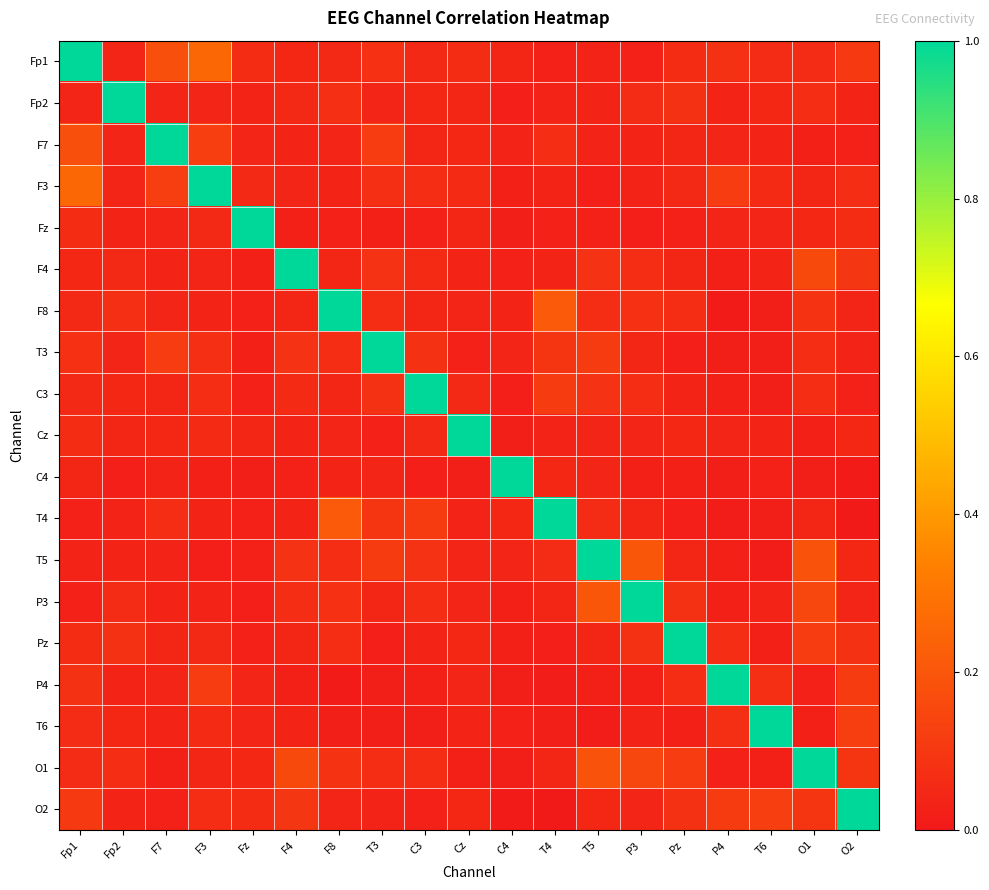

Reading left to right, transcribe all the data shown in this chart.

Fp1: Fp1=1.0	Fp2=0.0	F7=0.2	F3=0.3	Fz=0.1	F4=0.0	F8=0.1	T3=0.1	C3=0.1	Cz=0.1	C4=0.0	T4=0.0	T5=0.0	P3=0.0	Pz=0.1	P4=0.1	T6=0.1	O1=0.1	O2=0.1
Fp2: Fp1=0.0	Fp2=1.0	F7=0.0	F3=0.0	Fz=0.0	F4=0.1	F8=0.1	T3=0.0	C3=0.0	Cz=0.0	C4=0.0	T4=0.0	T5=0.0	P3=0.1	Pz=0.1	P4=0.0	T6=0.0	O1=0.1	O2=0.0
F7: Fp1=0.2	Fp2=0.0	F7=1.0	F3=0.1	Fz=0.0	F4=0.0	F8=0.0	T3=0.1	C3=0.0	Cz=0.0	C4=0.0	T4=0.1	T5=0.0	P3=0.0	Pz=0.0	P4=0.0	T6=0.0	O1=0.0	O2=0.0
F3: Fp1=0.3	Fp2=0.0	F7=0.1	F3=1.0	Fz=0.1	F4=0.0	F8=0.0	T3=0.1	C3=0.1	Cz=0.1	C4=0.0	T4=0.0	T5=0.0	P3=0.0	Pz=0.1	P4=0.1	T6=0.1	O1=0.0	O2=0.1
Fz: Fp1=0.1	Fp2=0.0	F7=0.0	F3=0.1	Fz=1.0	F4=0.0	F8=0.0	T3=0.0	C3=0.0	Cz=0.0	C4=0.0	T4=0.0	T5=0.0	P3=0.0	Pz=0.0	P4=0.0	T6=0.0	O1=0.0	O2=0.1
F4: Fp1=0.0	Fp2=0.1	F7=0.0	F3=0.0	Fz=0.0	F4=1.0	F8=0.0	T3=0.1	C3=0.1	Cz=0.0	C4=0.0	T4=0.0	T5=0.1	P3=0.1	Pz=0.0	P4=0.0	T6=0.0	O1=0.2	O2=0.1
F8: Fp1=0.1	Fp2=0.1	F7=0.0	F3=0.0	Fz=0.0	F4=0.0	F8=1.0	T3=0.1	C3=0.0	Cz=0.0	C4=0.0	T4=0.2	T5=0.1	P3=0.1	Pz=0.1	P4=0.0	T6=0.0	O1=0.1	O2=0.0
T3: Fp1=0.1	Fp2=0.0	F7=0.1	F3=0.1	Fz=0.0	F4=0.1	F8=0.1	T3=1.0	C3=0.1	Cz=0.0	C4=0.0	T4=0.1	T5=0.1	P3=0.0	Pz=0.0	P4=0.0	T6=0.0	O1=0.1	O2=0.0
C3: Fp1=0.1	Fp2=0.0	F7=0.0	F3=0.1	Fz=0.0	F4=0.1	F8=0.0	T3=0.1	C3=1.0	Cz=0.1	C4=0.0	T4=0.1	T5=0.1	P3=0.1	Pz=0.0	P4=0.0	T6=0.0	O1=0.1	O2=0.0
Cz: Fp1=0.1	Fp2=0.0	F7=0.0	F3=0.1	Fz=0.0	F4=0.0	F8=0.0	T3=0.0	C3=0.1	Cz=1.0	C4=0.0	T4=0.0	T5=0.0	P3=0.0	Pz=0.1	P4=0.0	T6=0.0	O1=0.0	O2=0.1
C4: Fp1=0.0	Fp2=0.0	F7=0.0	F3=0.0	Fz=0.0	F4=0.0	F8=0.0	T3=0.0	C3=0.0	Cz=0.0	C4=1.0	T4=0.1	T5=0.0	P3=0.0	Pz=0.0	P4=0.0	T6=0.0	O1=0.0	O2=0.0
T4: Fp1=0.0	Fp2=0.0	F7=0.1	F3=0.0	Fz=0.0	F4=0.0	F8=0.2	T3=0.1	C3=0.1	Cz=0.0	C4=0.1	T4=1.0	T5=0.1	P3=0.0	Pz=0.0	P4=0.0	T6=0.0	O1=0.0	O2=0.0
T5: Fp1=0.0	Fp2=0.0	F7=0.0	F3=0.0	Fz=0.0	F4=0.1	F8=0.1	T3=0.1	C3=0.1	Cz=0.0	C4=0.0	T4=0.1	T5=1.0	P3=0.2	Pz=0.0	P4=0.0	T6=0.0	O1=0.2	O2=0.0
P3: Fp1=0.0	Fp2=0.1	F7=0.0	F3=0.0	Fz=0.0	F4=0.1	F8=0.1	T3=0.0	C3=0.1	Cz=0.0	C4=0.0	T4=0.0	T5=0.2	P3=1.0	Pz=0.1	P4=0.0	T6=0.0	O1=0.2	O2=0.0
Pz: Fp1=0.1	Fp2=0.1	F7=0.0	F3=0.1	Fz=0.0	F4=0.0	F8=0.1	T3=0.0	C3=0.0	Cz=0.1	C4=0.0	T4=0.0	T5=0.0	P3=0.1	Pz=1.0	P4=0.1	T6=0.0	O1=0.1	O2=0.1
P4: Fp1=0.1	Fp2=0.0	F7=0.0	F3=0.1	Fz=0.0	F4=0.0	F8=0.0	T3=0.0	C3=0.0	Cz=0.0	C4=0.0	T4=0.0	T5=0.0	P3=0.0	Pz=0.1	P4=1.0	T6=0.1	O1=0.0	O2=0.1
T6: Fp1=0.1	Fp2=0.0	F7=0.0	F3=0.1	Fz=0.0	F4=0.0	F8=0.0	T3=0.0	C3=0.0	Cz=0.0	C4=0.0	T4=0.0	T5=0.0	P3=0.0	Pz=0.0	P4=0.1	T6=1.0	O1=0.0	O2=0.1
O1: Fp1=0.1	Fp2=0.1	F7=0.0	F3=0.0	Fz=0.0	F4=0.2	F8=0.1	T3=0.1	C3=0.1	Cz=0.0	C4=0.0	T4=0.0	T5=0.2	P3=0.2	Pz=0.1	P4=0.0	T6=0.0	O1=1.0	O2=0.1
O2: Fp1=0.1	Fp2=0.0	F7=0.0	F3=0.1	Fz=0.1	F4=0.1	F8=0.0	T3=0.0	C3=0.0	Cz=0.1	C4=0.0	T4=0.0	T5=0.0	P3=0.0	Pz=0.1	P4=0.1	T6=0.1	O1=0.1	O2=1.0